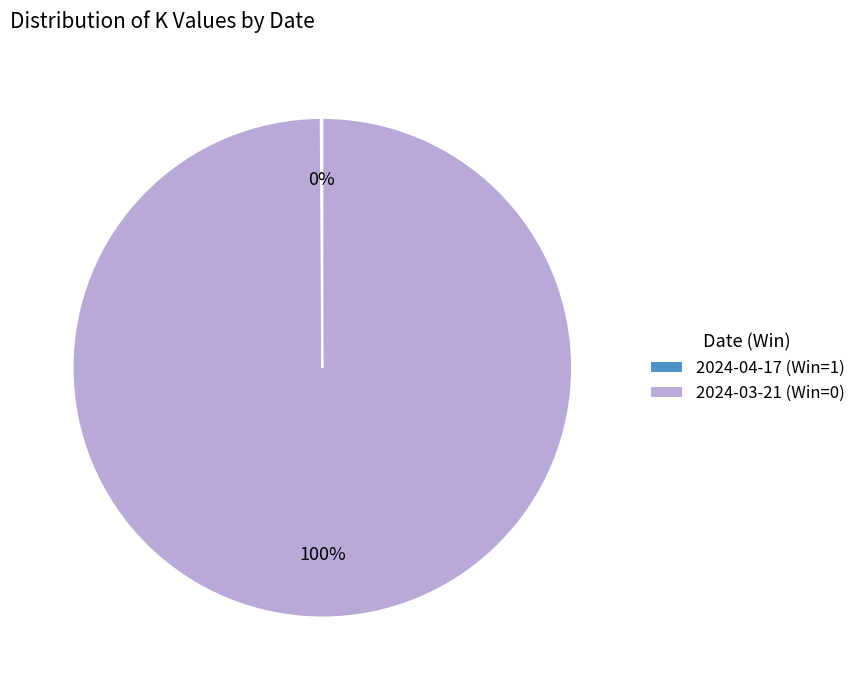

Is there any slice that represents more than half of the pie?

Yes